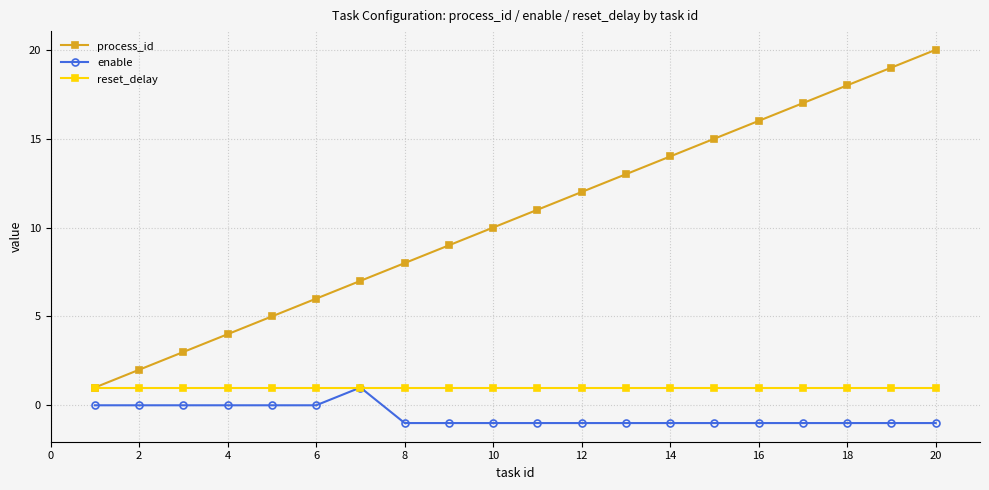

True or false: enable and process_id cross at least once.

False